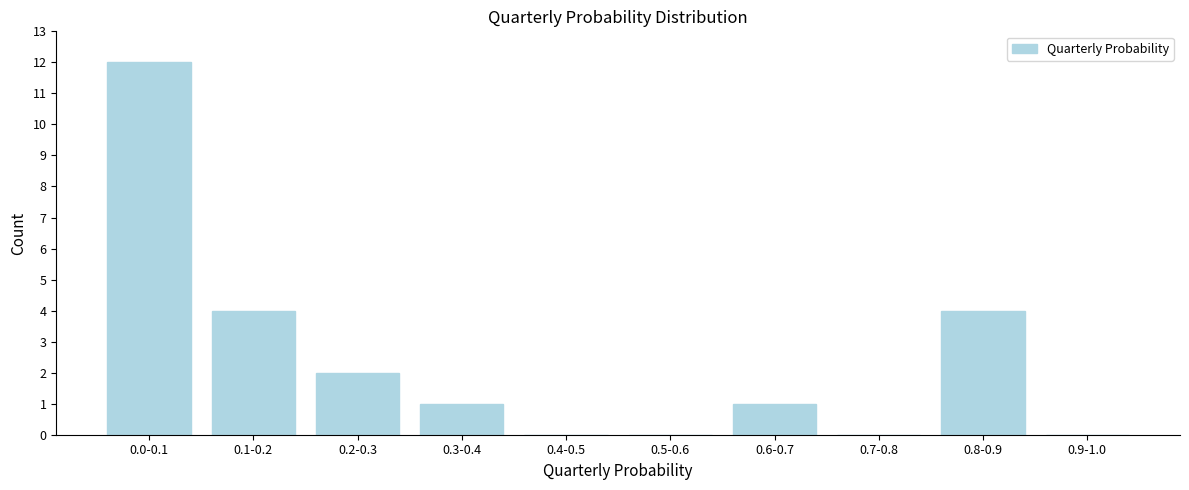

Reading left to right, what are all the values shown in this chart?

0.0-0.1=12	0.1-0.2=4	0.2-0.3=2	0.3-0.4=1	0.4-0.5=0	0.5-0.6=0	0.6-0.7=1	0.7-0.8=0	0.8-0.9=4	0.9-1.0=0